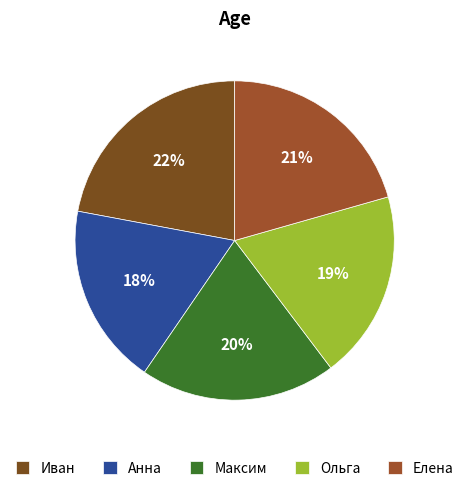

Does Анна represent more than half of the total?

No